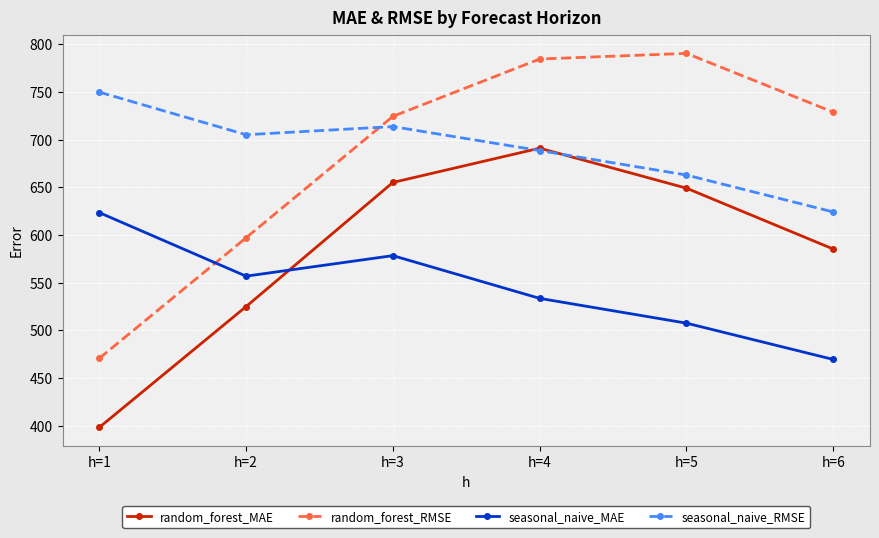

How many lines are shown in the chart?

4